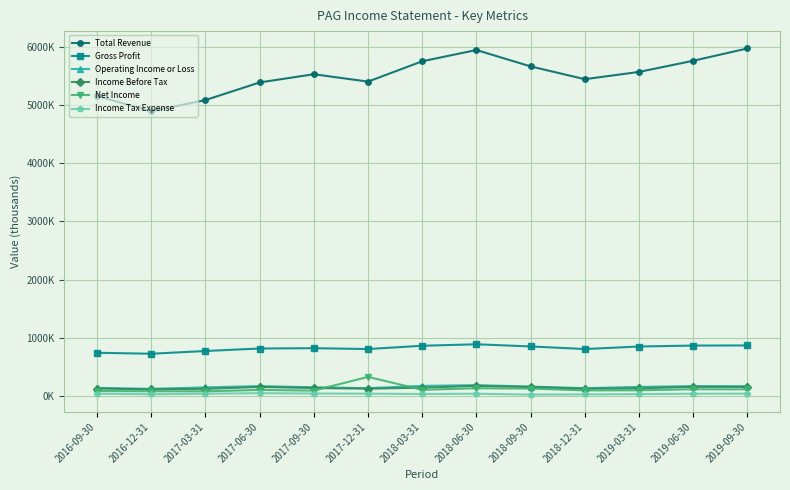

What is the sum of the Income Tax Expense values at 2018-03-31 and 2016-09-30?

78300